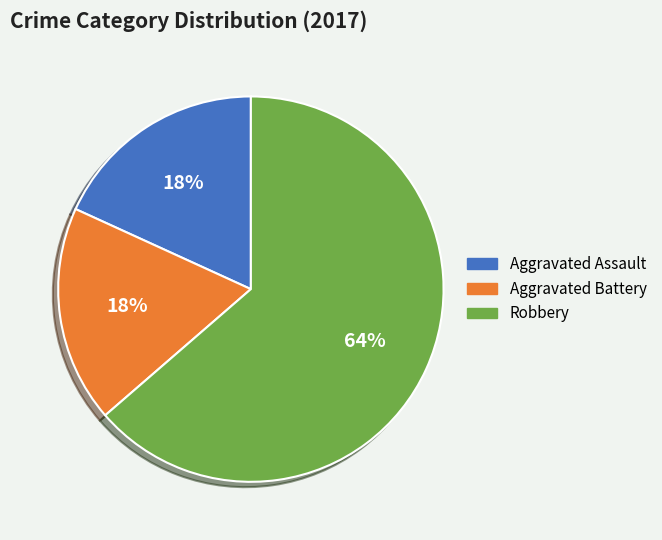

To the nearest percent, what is the average slice percentage?

33%